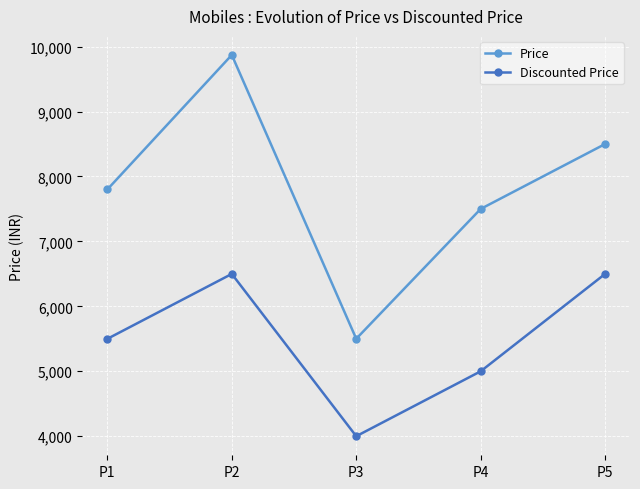

What is the minimum value shown in the chart?

3999